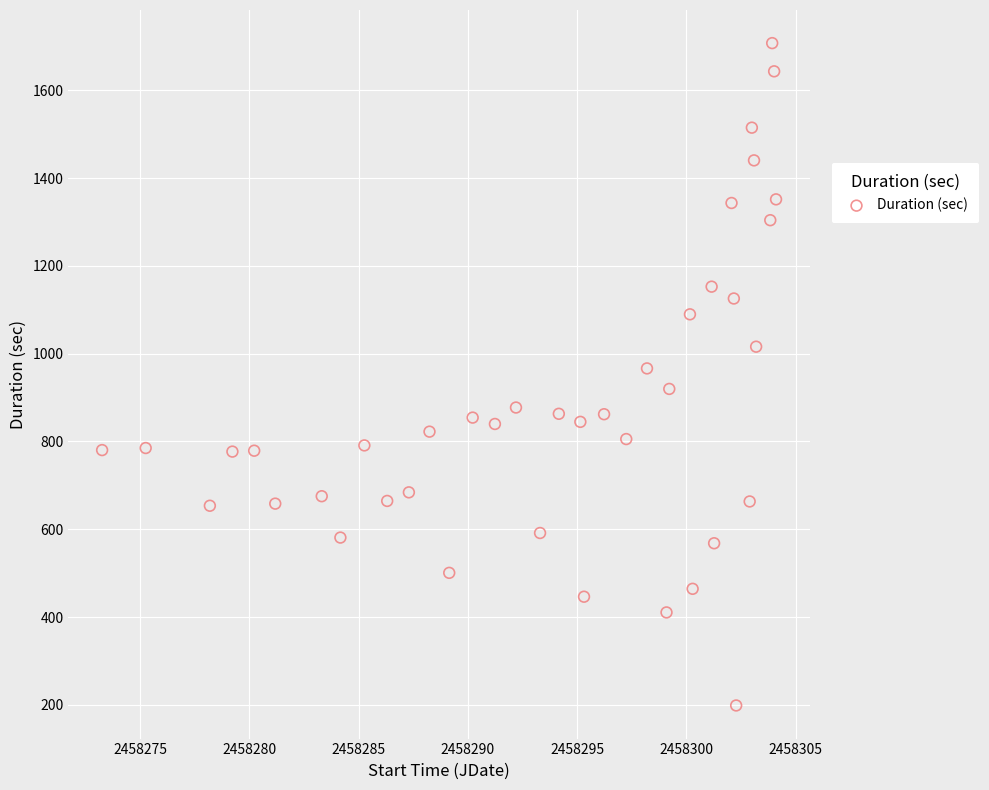

What is the range of X values (max minus min)?

30.8